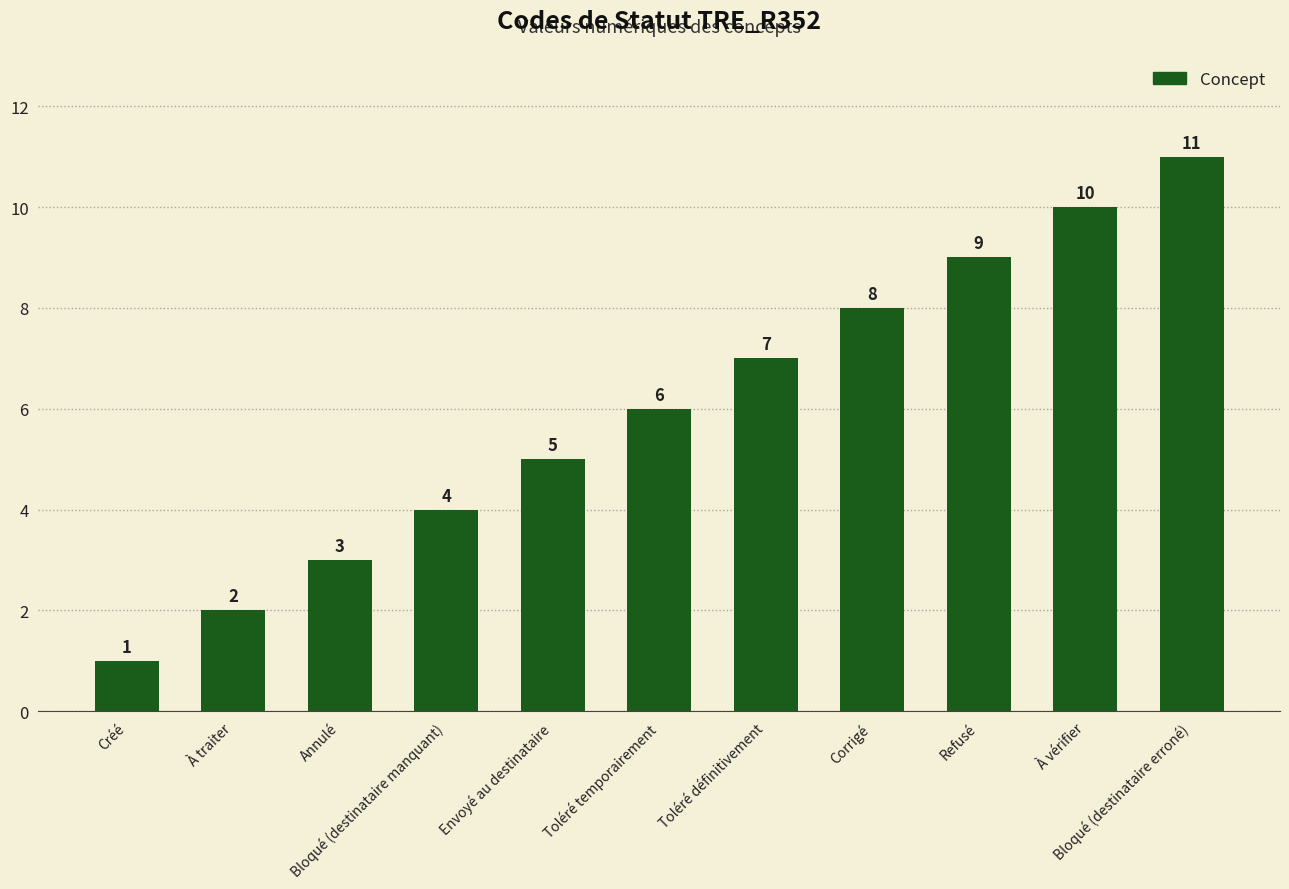

At which category does the chart reach its peak across all series?

Bloqué (destinataire erroné)